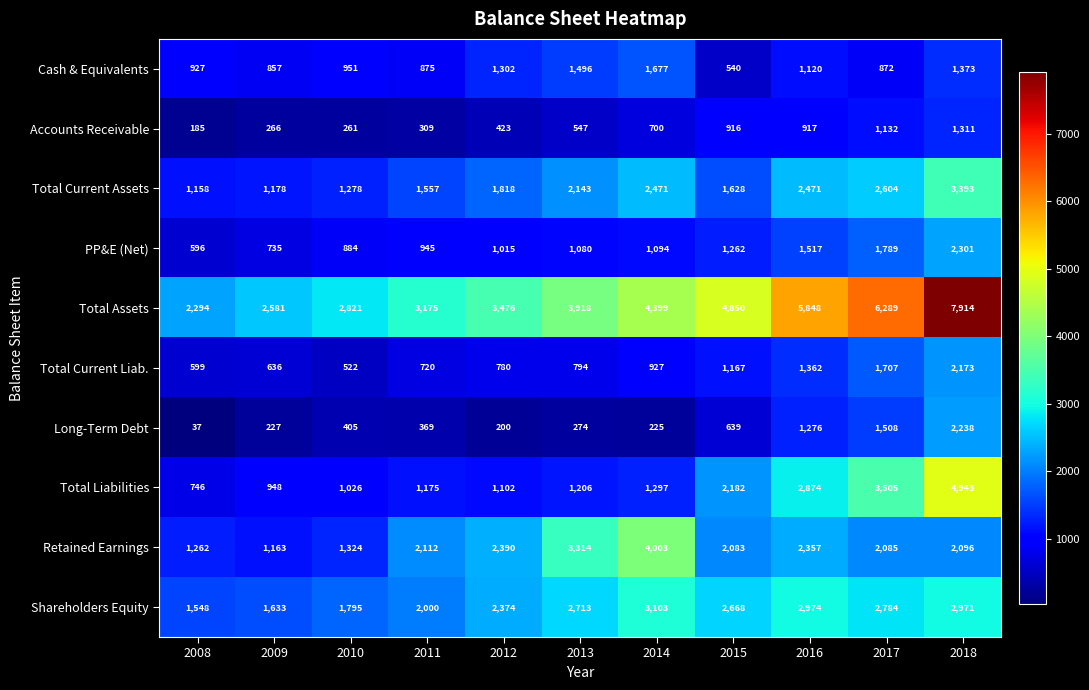

The Cash & Equivalents series shows 1120 at 2016. True or false?

True